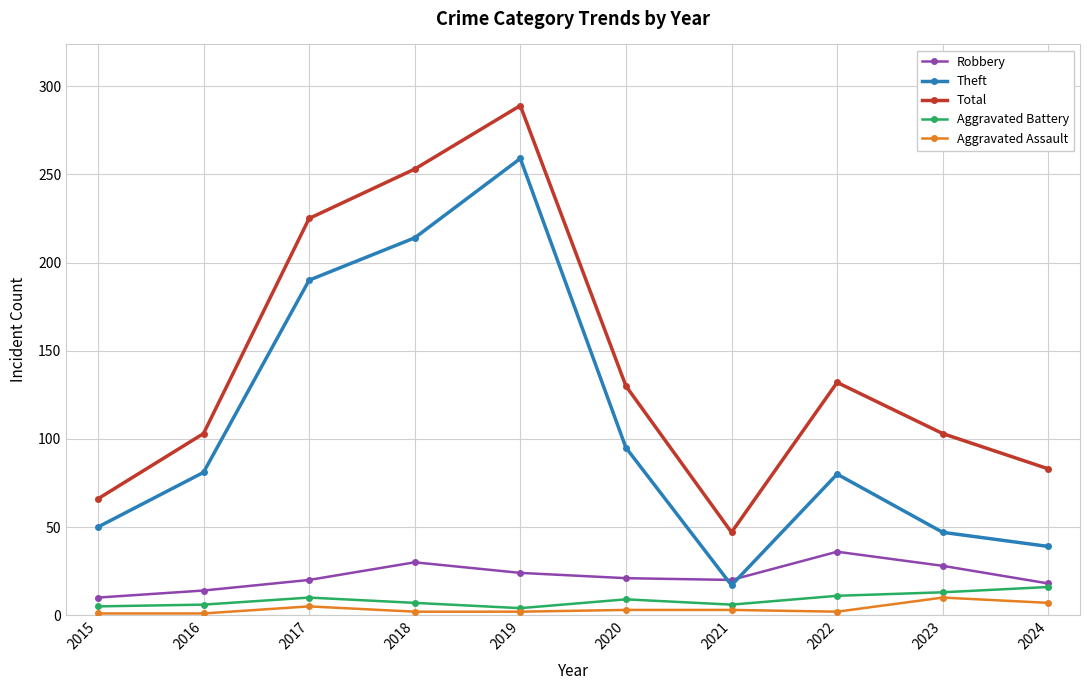

At which label does Robbery reach its peak?

2022